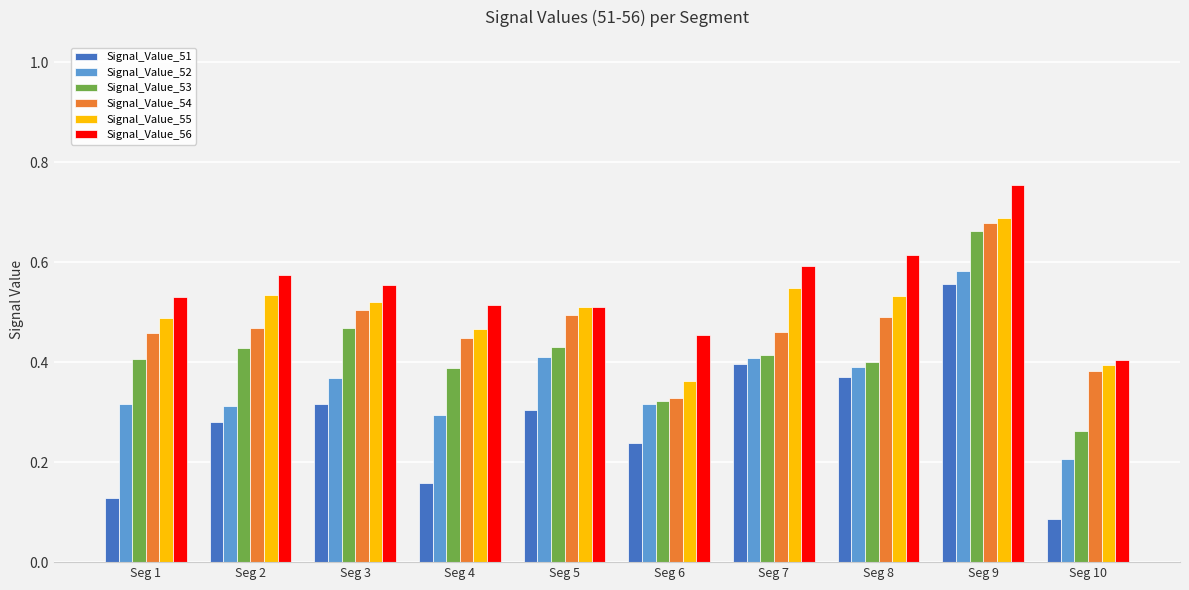

True or false: Signal_Value_54 has a value of 0.5 at Seg 6.

False